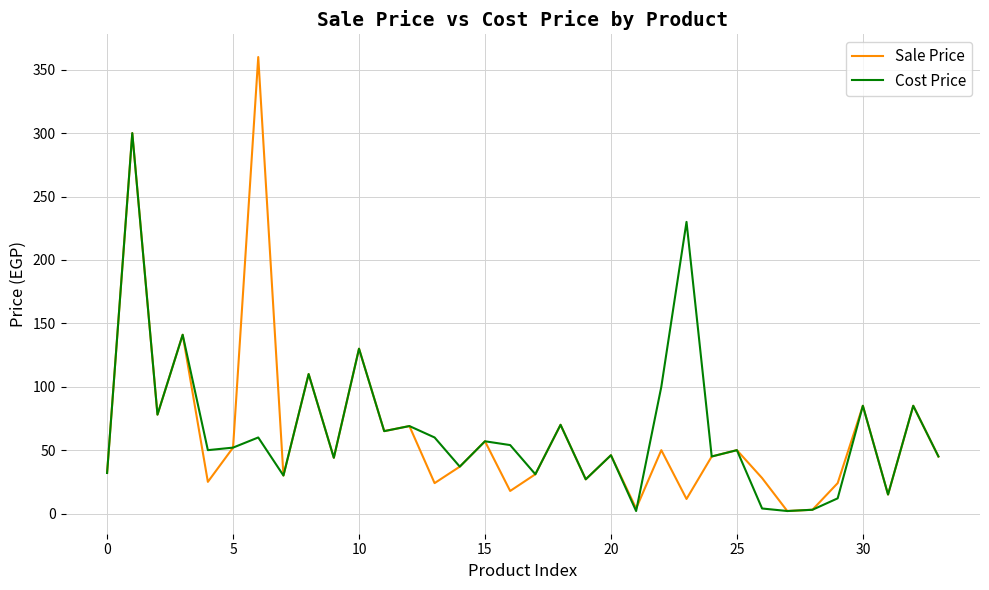

What is the maximum value for Cost Price?

300.0